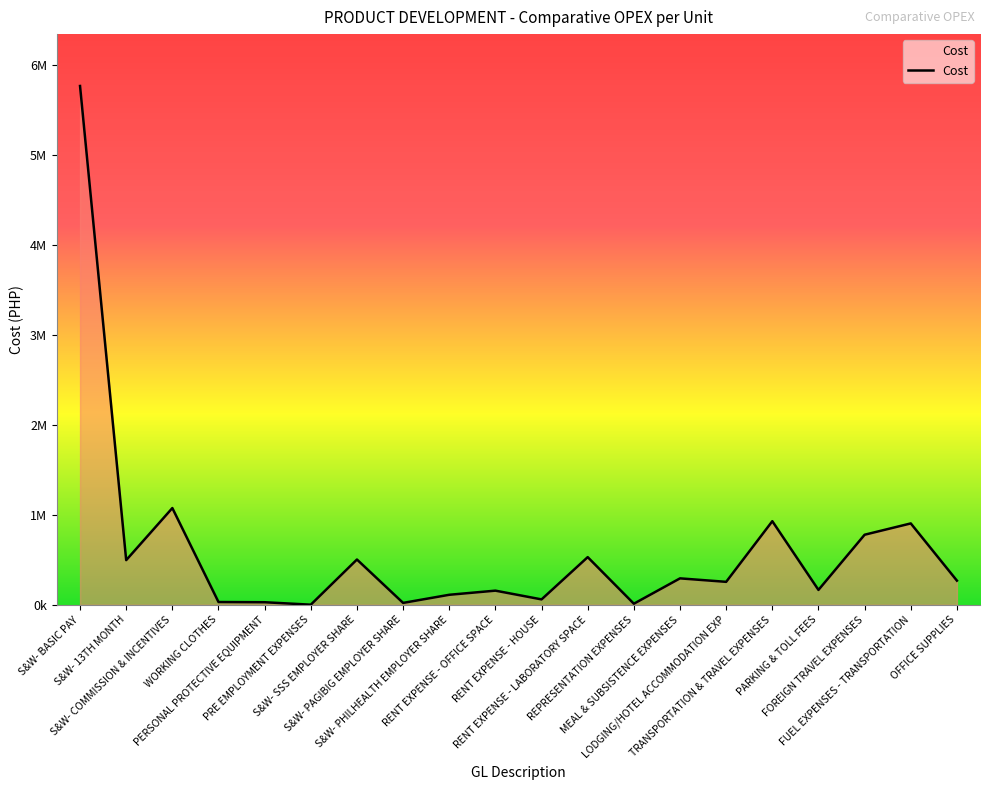

At which category does the chart reach its minimum across all series?

PRE EMPLOYMENT EXPENSES